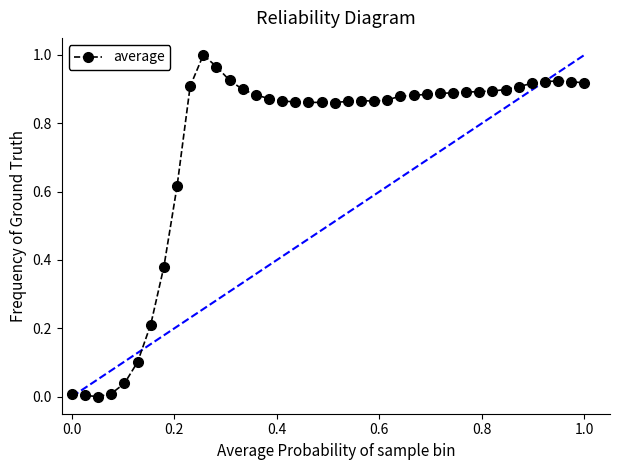

True or false: the data has more than 2 interior local peaks.

True